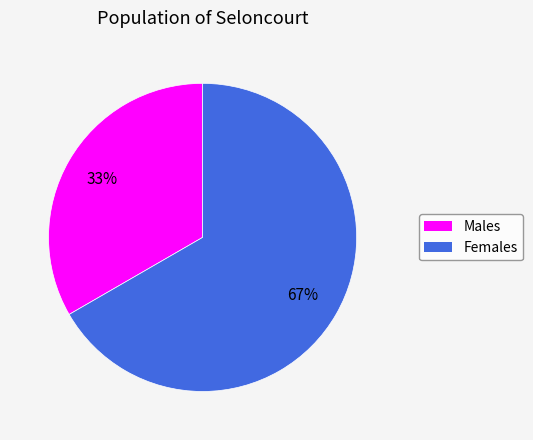

Is there any slice that represents more than half of the pie?

Yes